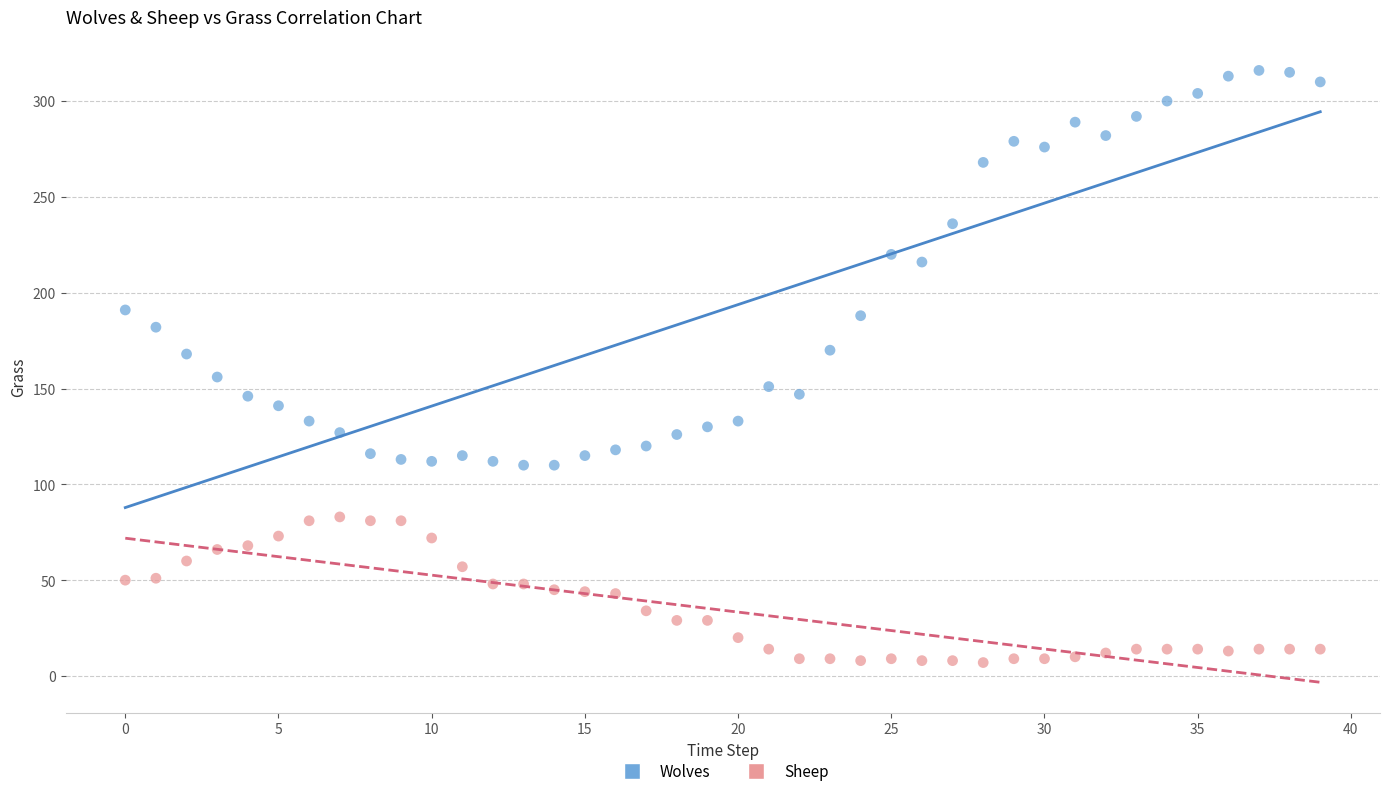

Which series contains the highest Y value?

Wolves